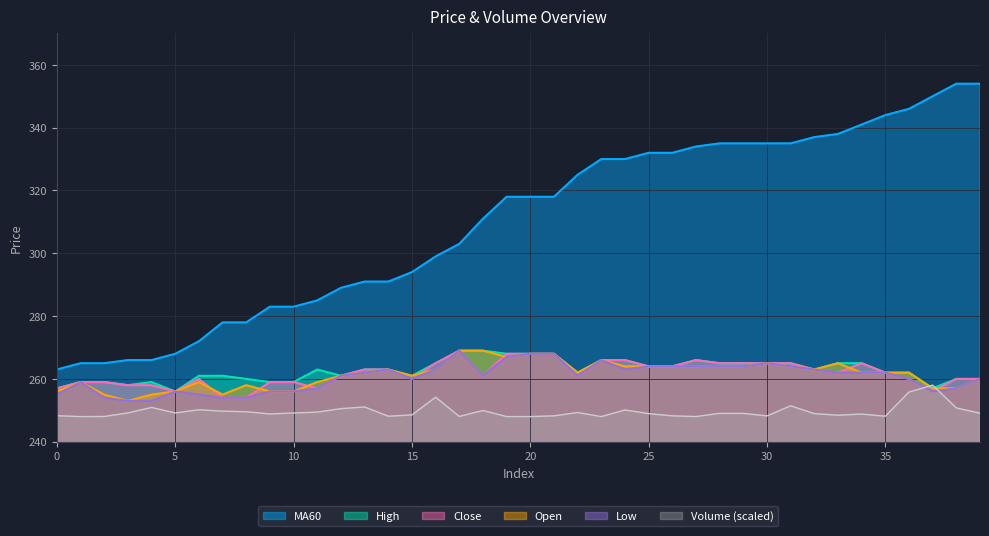

What are all the series names shown in the legend?

MA60, High, Close, Open, Low, Volume (scaled)